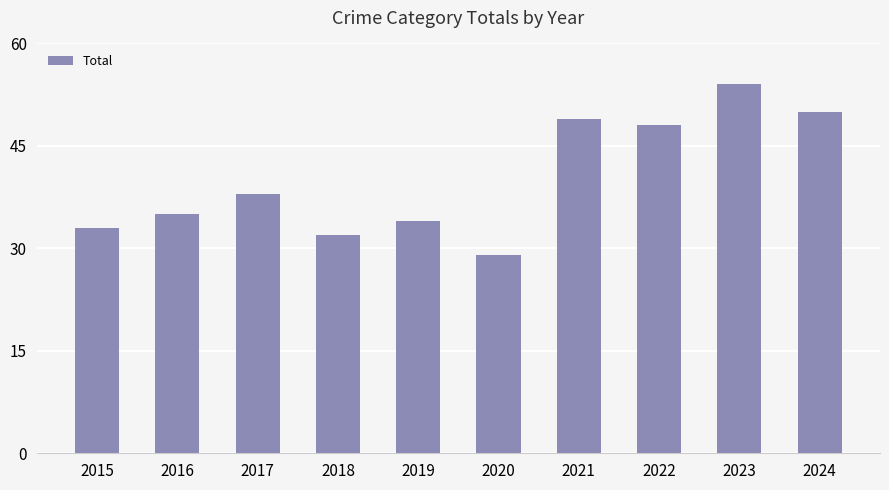

True or false: the data shows 24 at 2021.

False